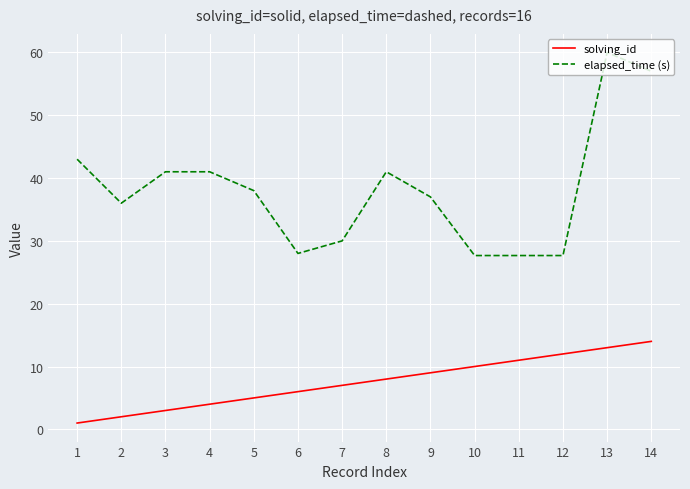

Reading right to left, what are all the values shown in this chart?

solving_id: 14.0	13.0	12.0	11.0	10.0	9.0	8.0	7.0	6.0	5.0	4.0	3.0	2.0	1.0
elapsed_time (s): 57.0	60.0	27.7	27.7	27.7	37.0	41.0	30.0	28.0	38.0	41.0	41.0	36.0	43.0